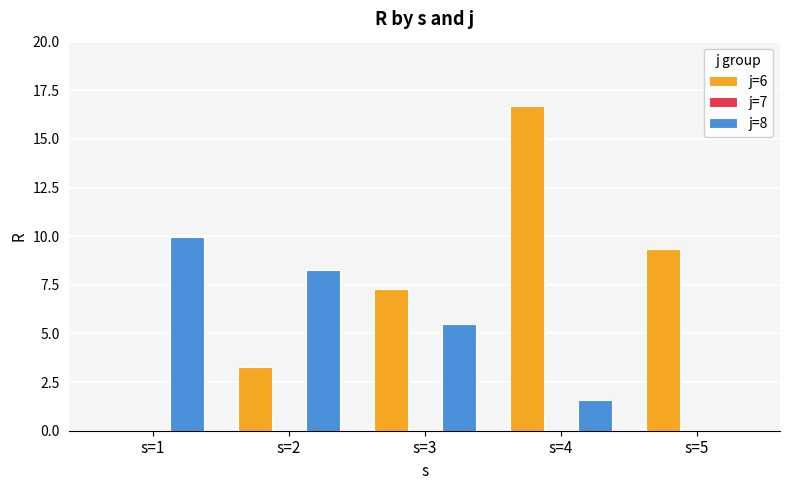

Is it true that j=6 equals 24.6 at s=4?

False